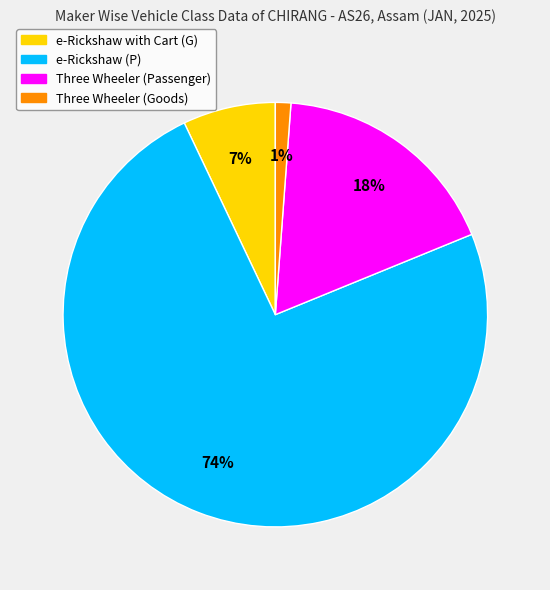

Rank the categories by value from lowest to highest.

Three Wheeler (Goods), e-Rickshaw with Cart (G), Three Wheeler (Passenger), e-Rickshaw (P)